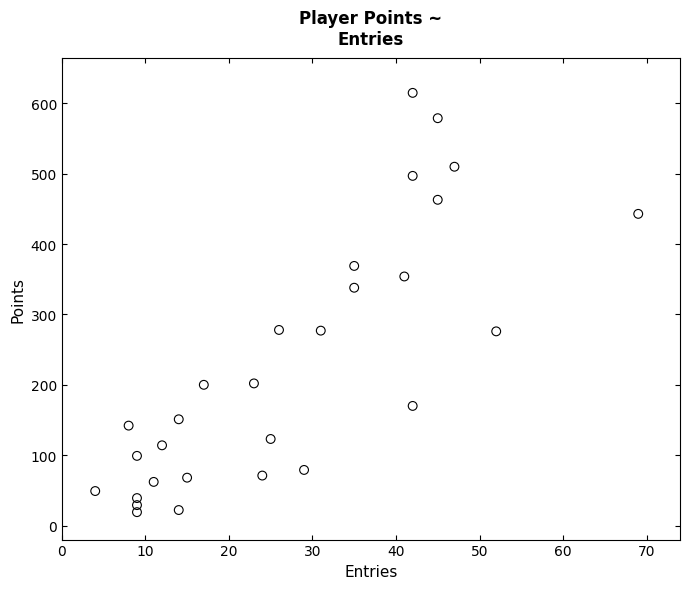

What Y value in the scatter plot is closest to 317?

338